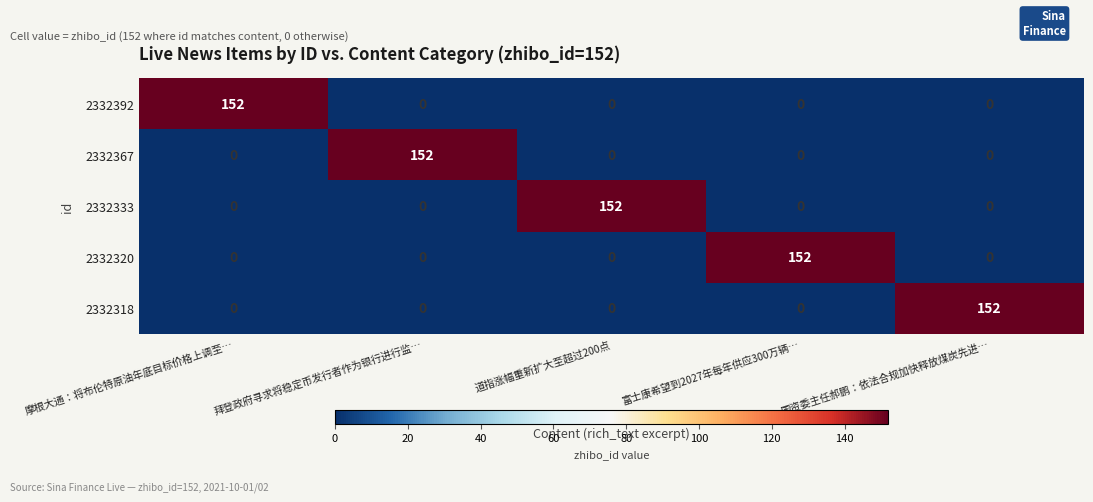

What is the highest value of the 2332392 series?

152